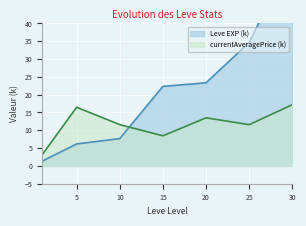

Which series has the largest total across all categories?

Leve EXP (k)